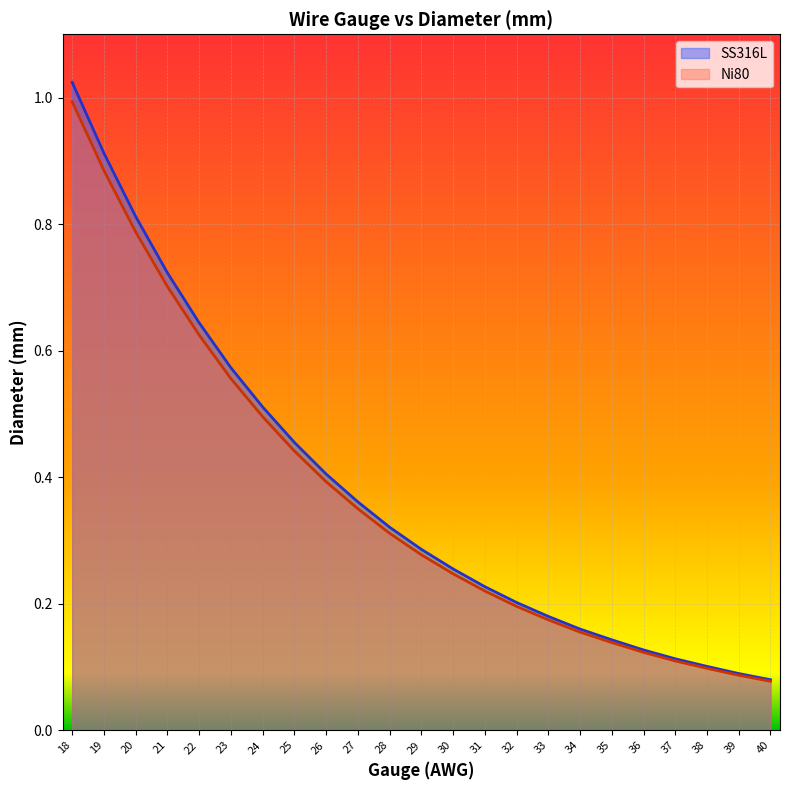

How many lines are shown in the chart?

2